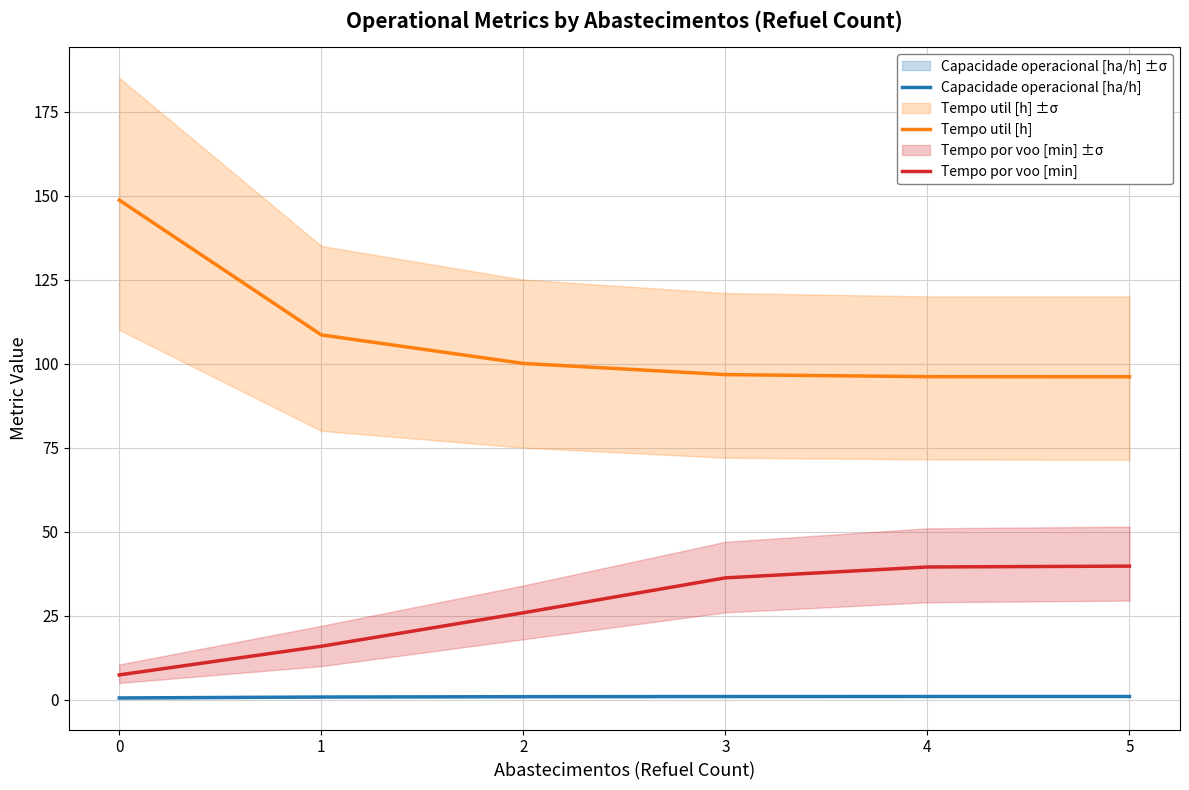

How many lines are shown in the chart?

3